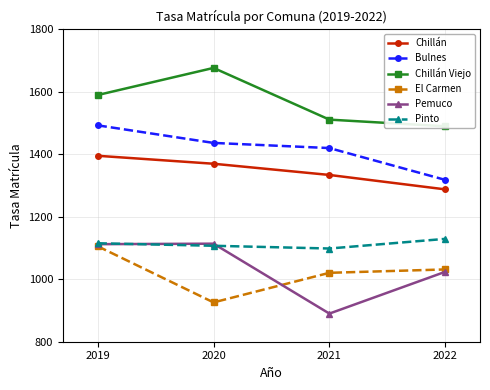

Which series has the largest range (max minus min)?

Pemuco